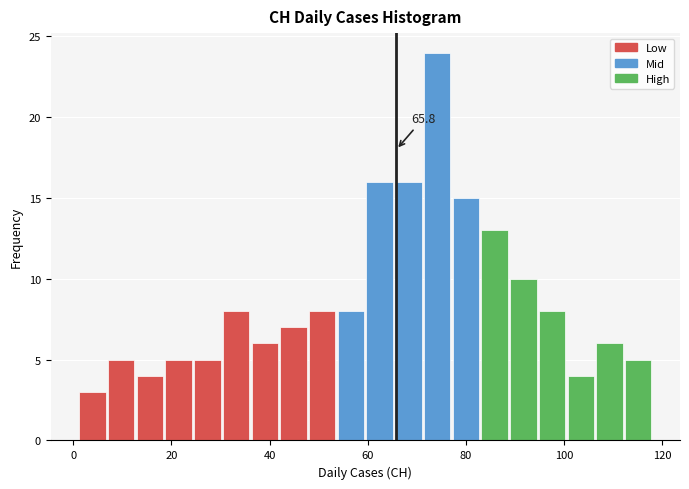

Around what value on the x-axis is the tallest bar? Give the approximate position of its centre, as read against the axis.

74